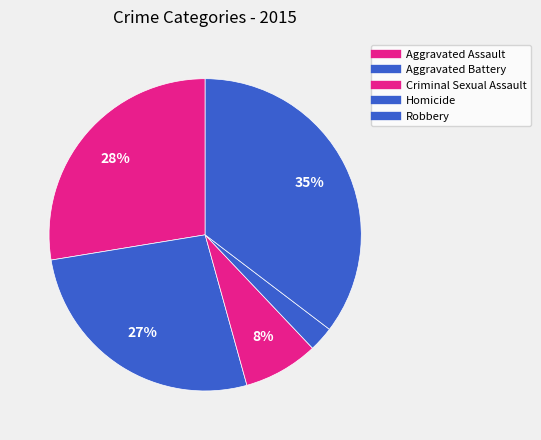

To the nearest percent, what is the difference between the Robbery and Criminal Sexual Assault slice percentages?

28%